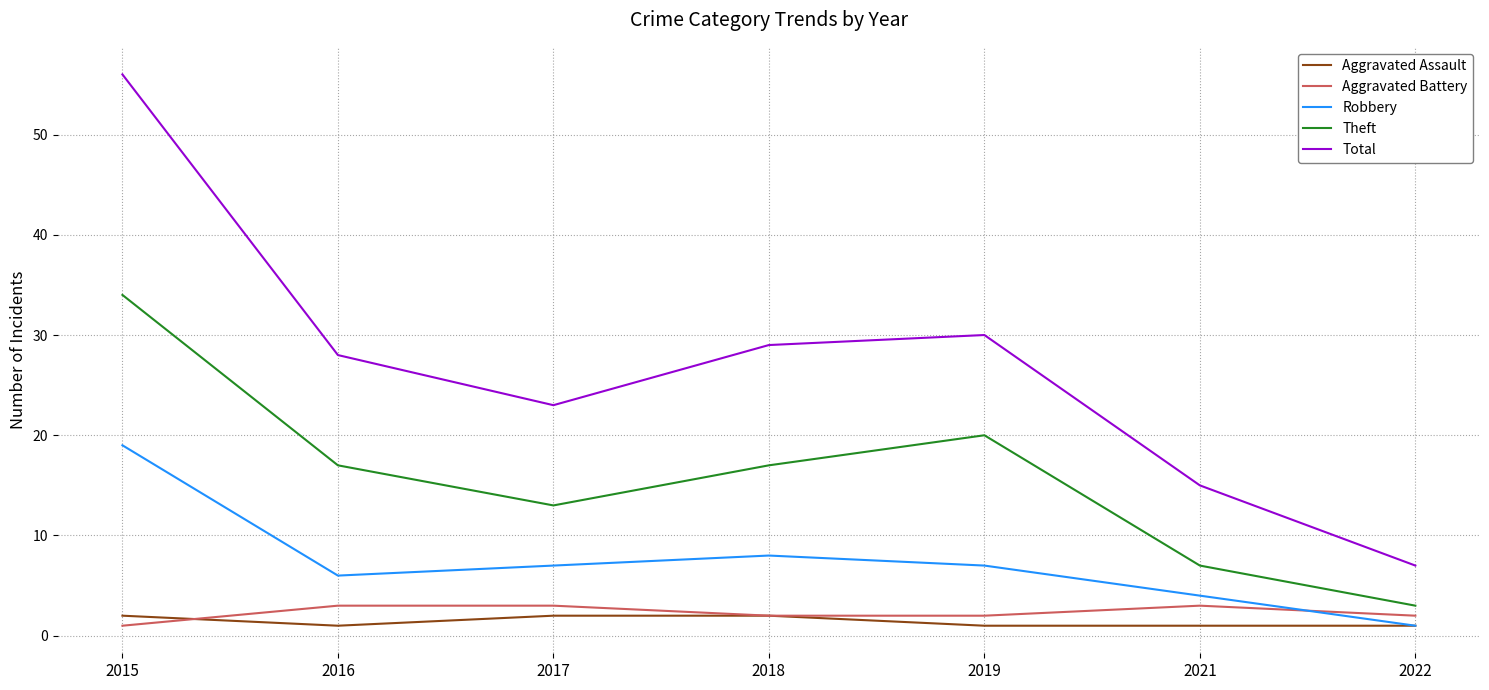

Reading left to right, extract all data points from this chart.

Aggravated Assault: 2	1	2	2	1	1	1
Aggravated Battery: 1	3	3	2	2	3	2
Robbery: 19	6	7	8	7	4	1
Theft: 34	17	13	17	20	7	3
Total: 56	28	23	29	30	15	7